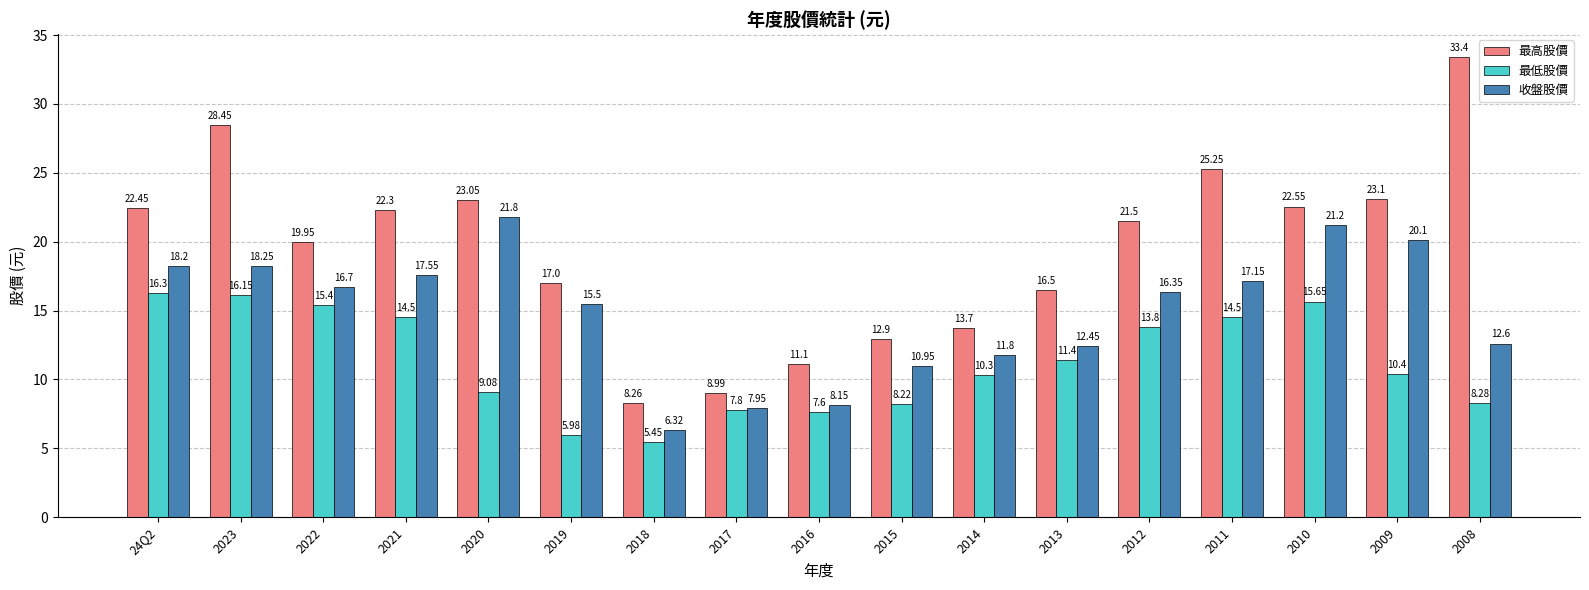

What is the difference between the 最低股價 values at 2019 and 2015?

2.2